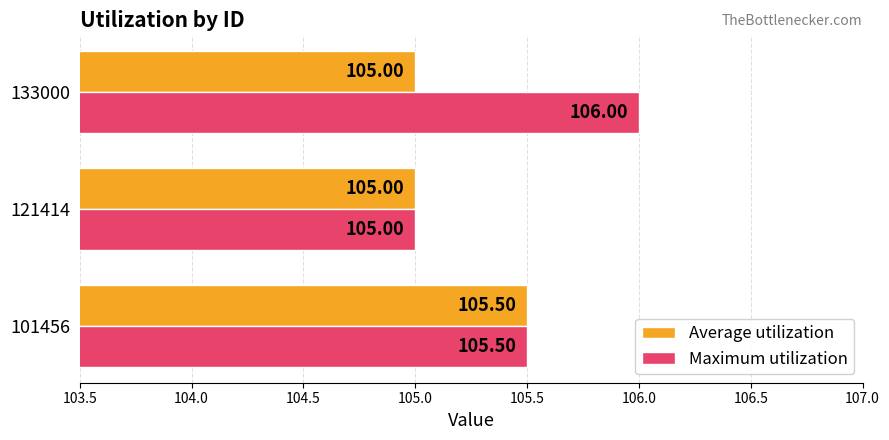

What is the difference between the maximum and minimum values in the Average utilization series?

0.5